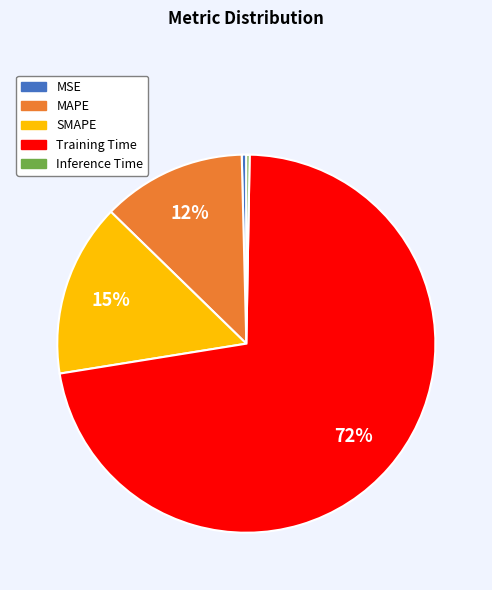

Does SMAPE account for over 50% of the chart?

No